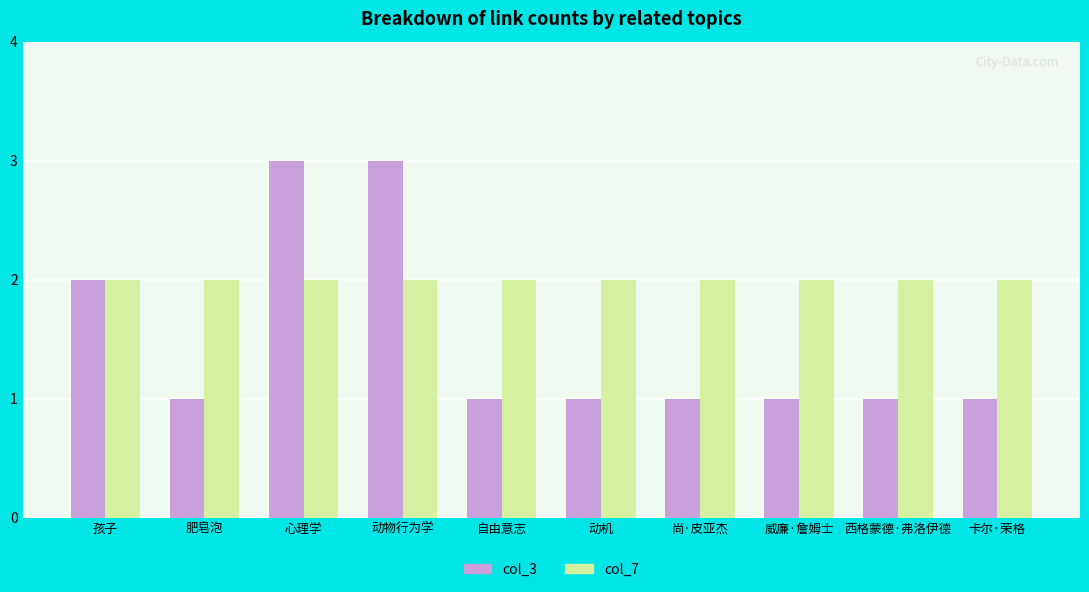

Is the value of col_3 at 尚·皮亚杰 greater than the value of col_7 at 自由意志?

No